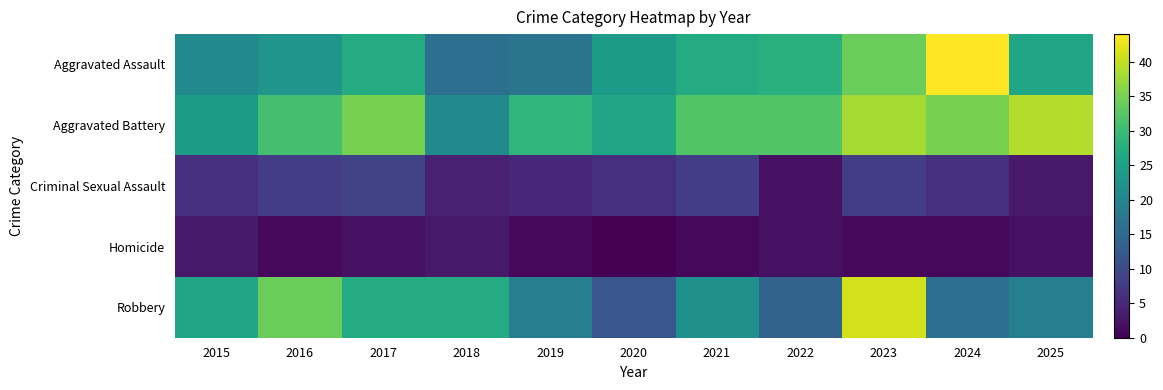

Between 2023 and 2016, which is larger?

2023